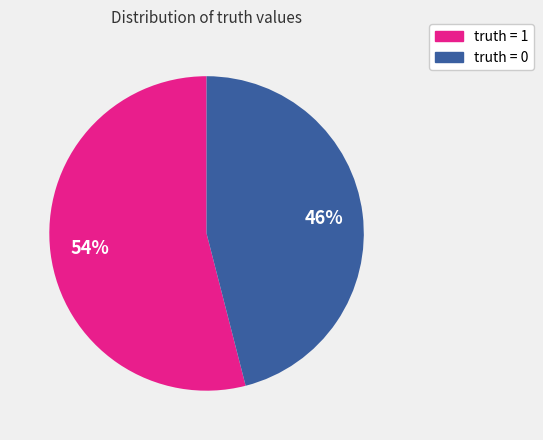

To the nearest percent, what is the average slice percentage?

50%